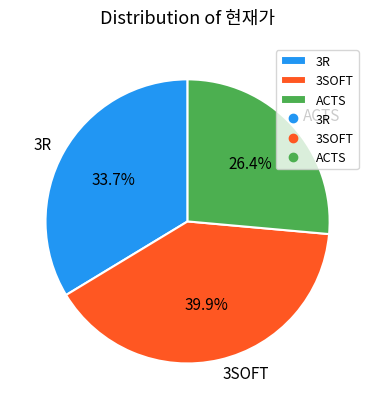

Is there a majority slice in this chart?

No